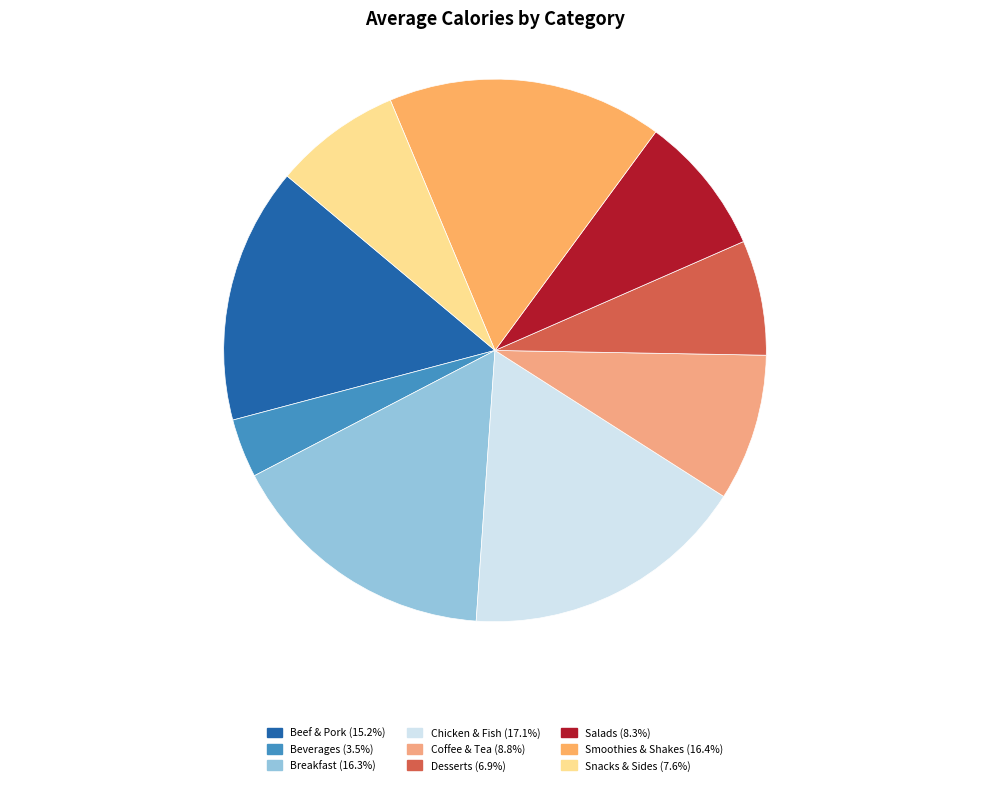

Does Salads account for over 50% of the chart?

No